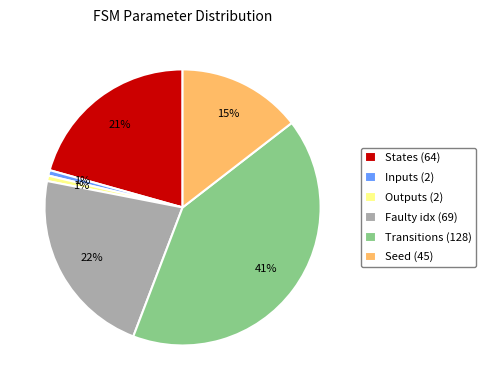

To the nearest percent, what is the difference between the Seed (45) and Outputs (2) slice percentages?

14%